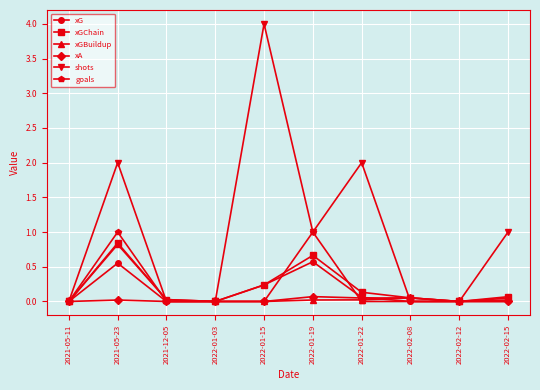

What is the label of the 3rd point from the left?

2021-12-05